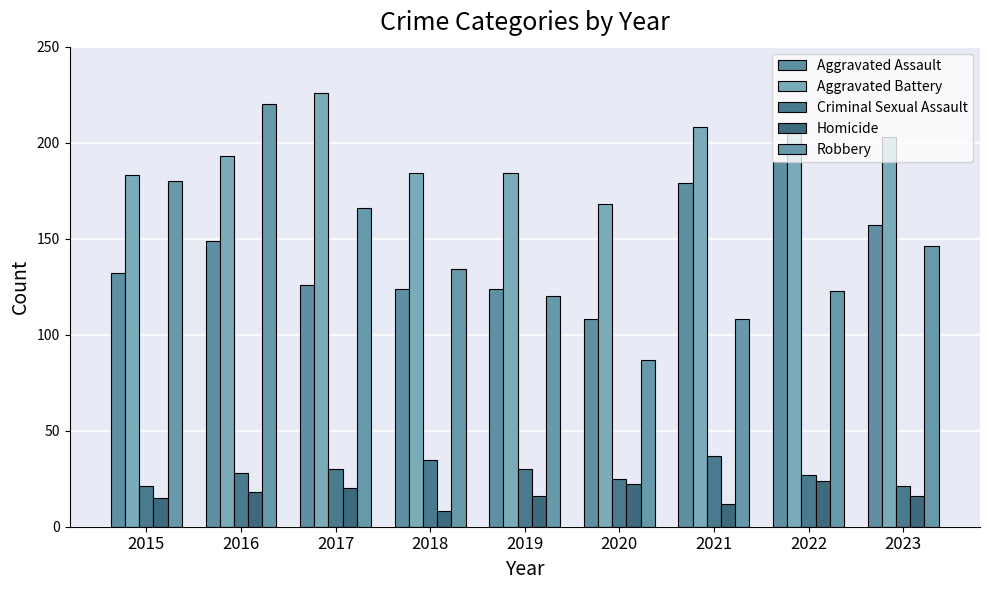

What is the value of the Aggravated Battery bar at the 5th from the left?

184